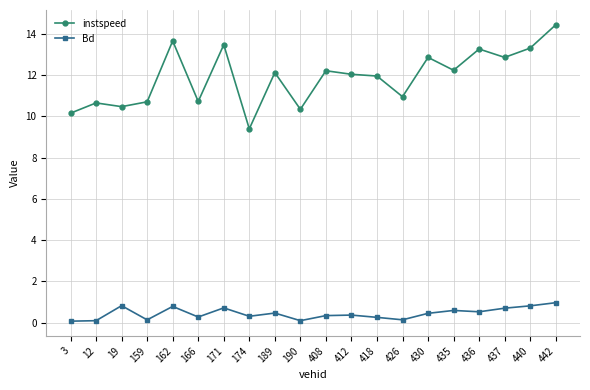

True or false: instspeed and Bd intersect in this chart.

False